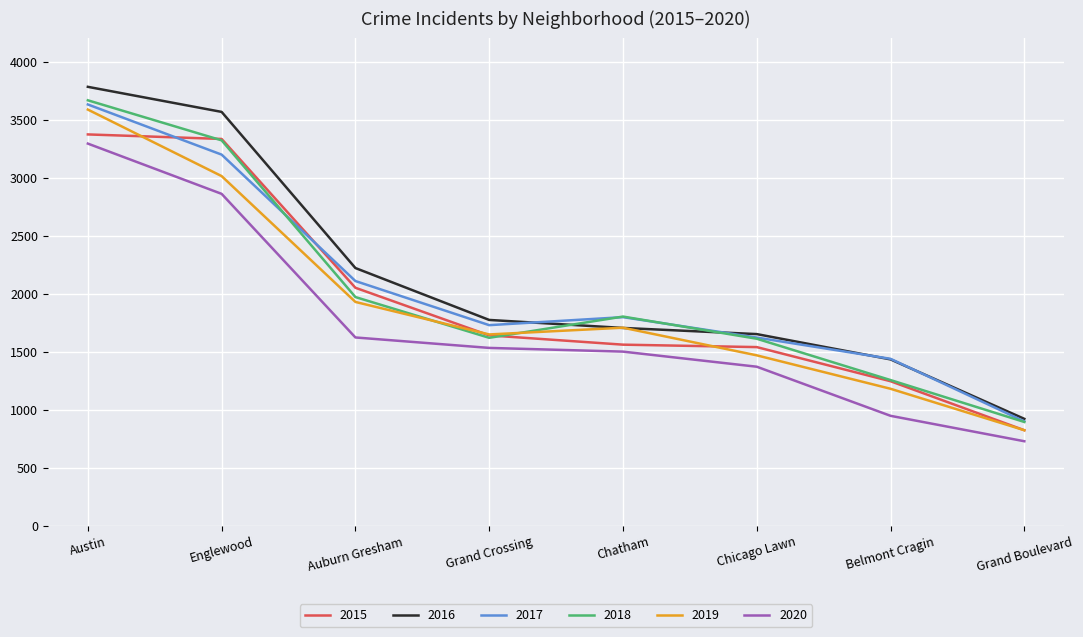

True or false: 2017 and 2020 cross at least once.

False